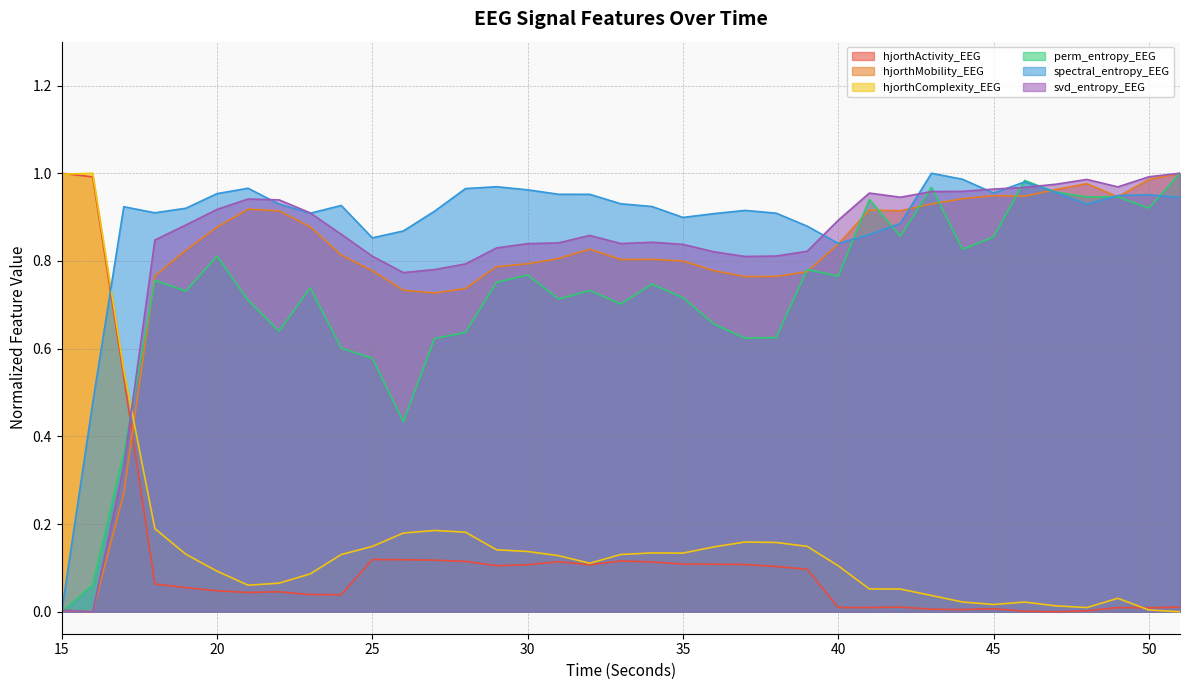

Between 45 and 40, which is larger?

40